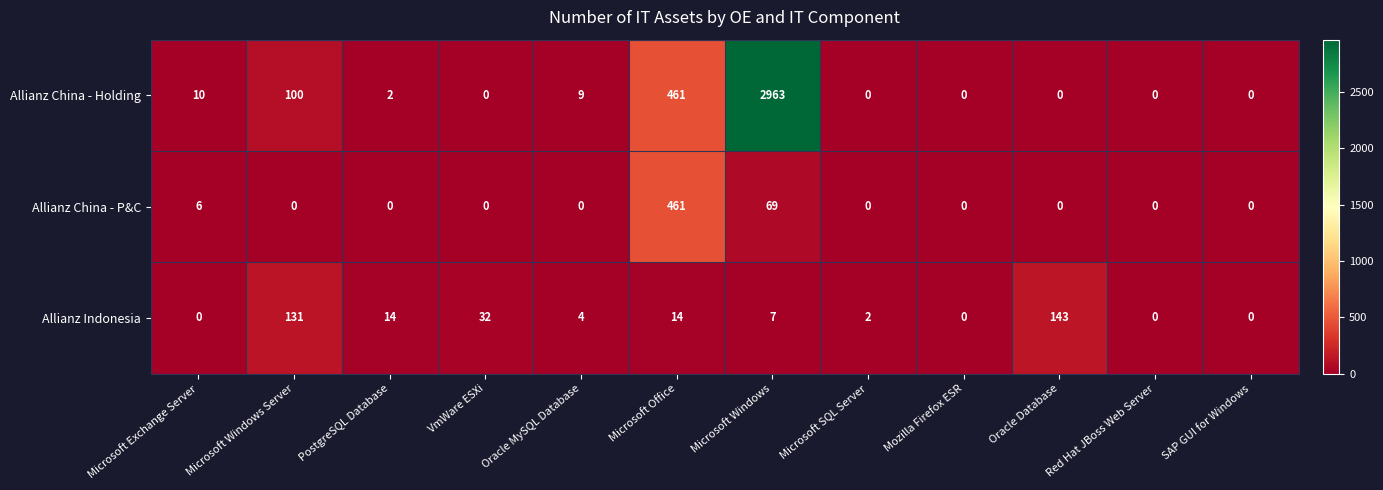

What is the difference between the highest and lowest values at Microsoft Exchange Server?

10